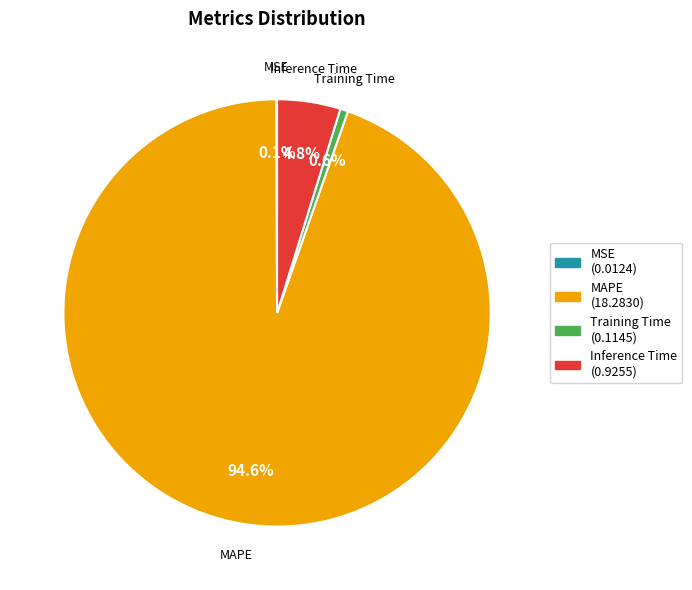

Do Training Time and Inference Time together represent more than half of the pie?

No